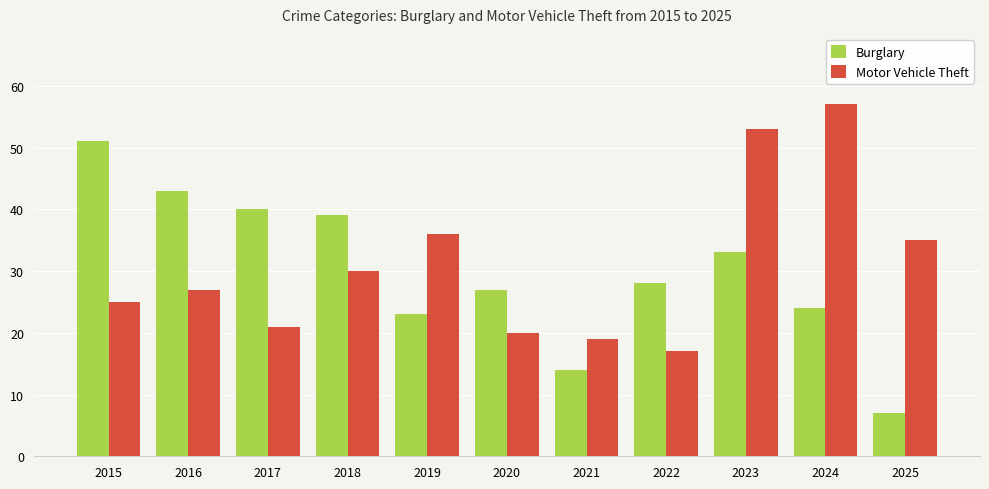

Is it true that Burglary equals 6 at 2020?

False